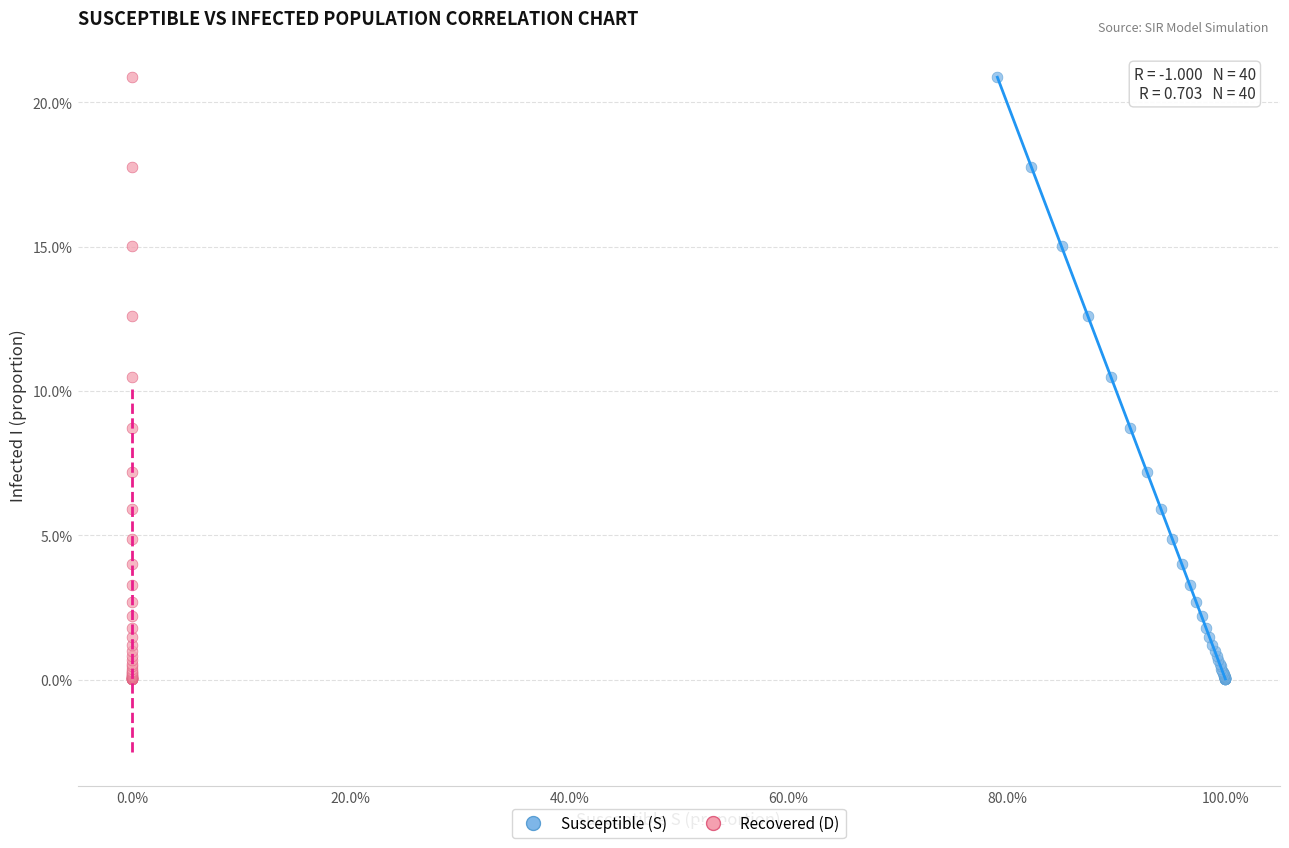

What are all the series names shown in the legend?

Susceptible (S), Recovered (D)